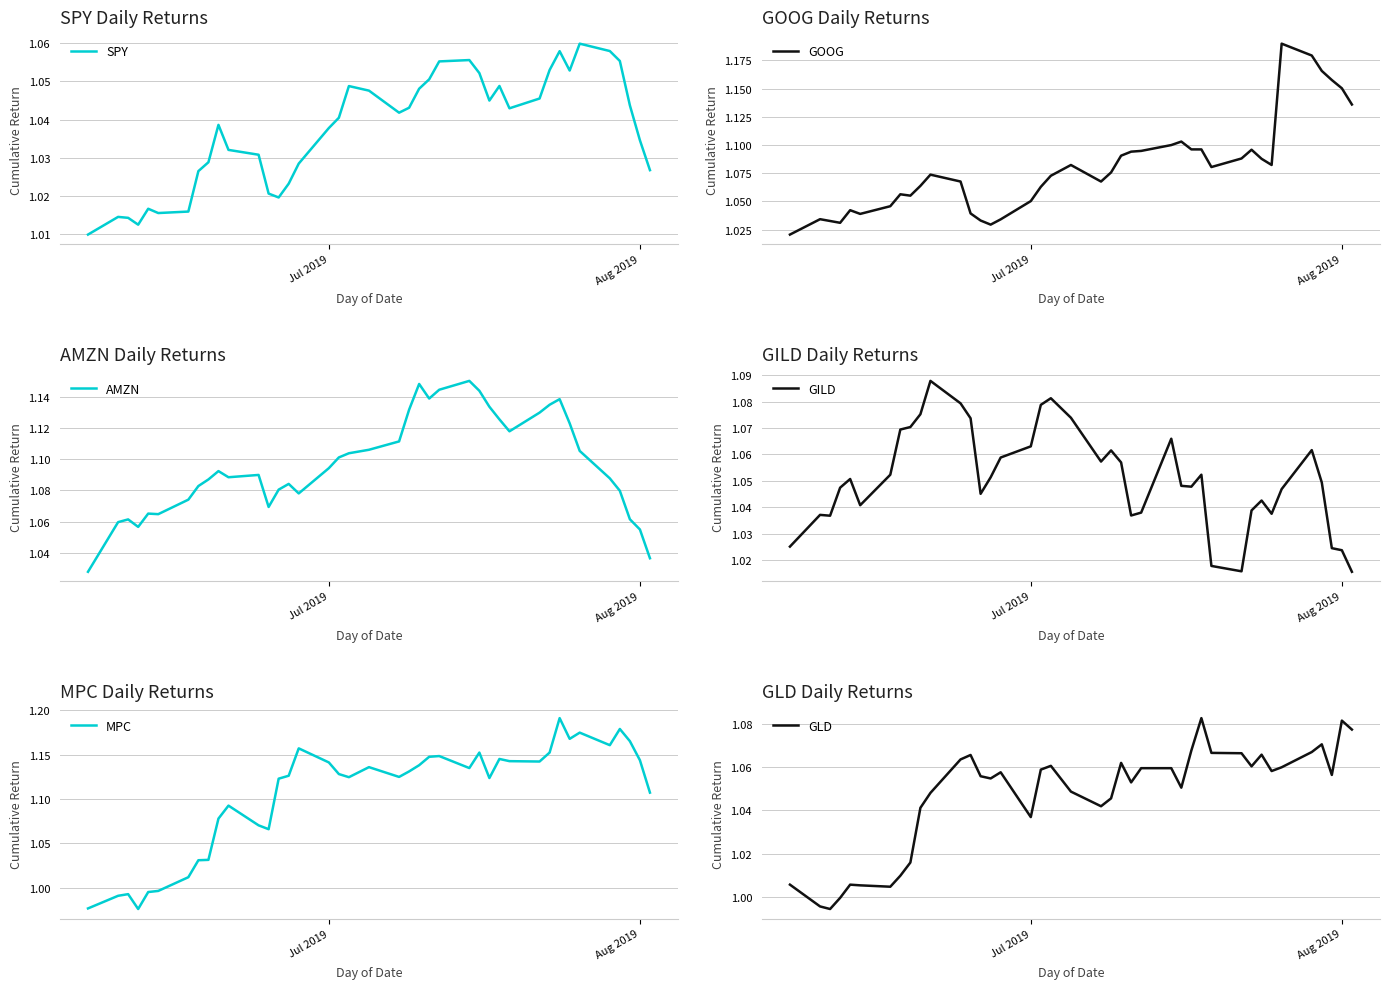

What is the difference between the second highest and second lowest values in the AMZN series?

0.1